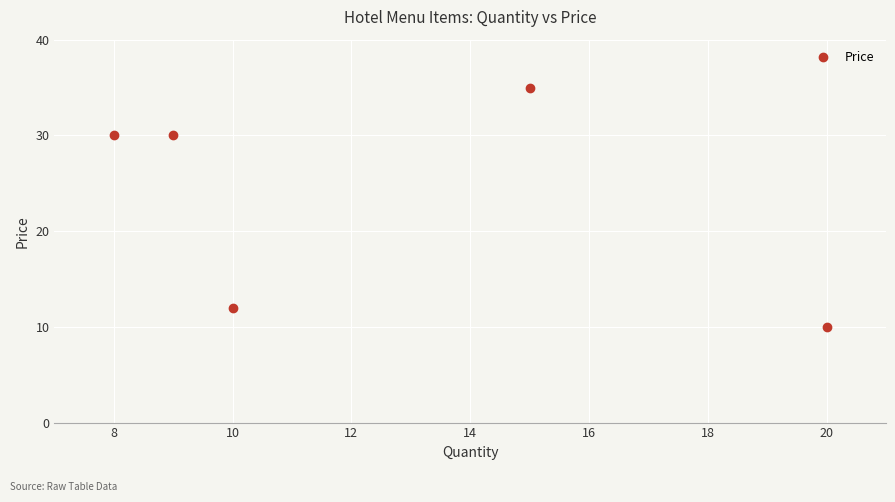

The value at 8 is 55. True or false?

False